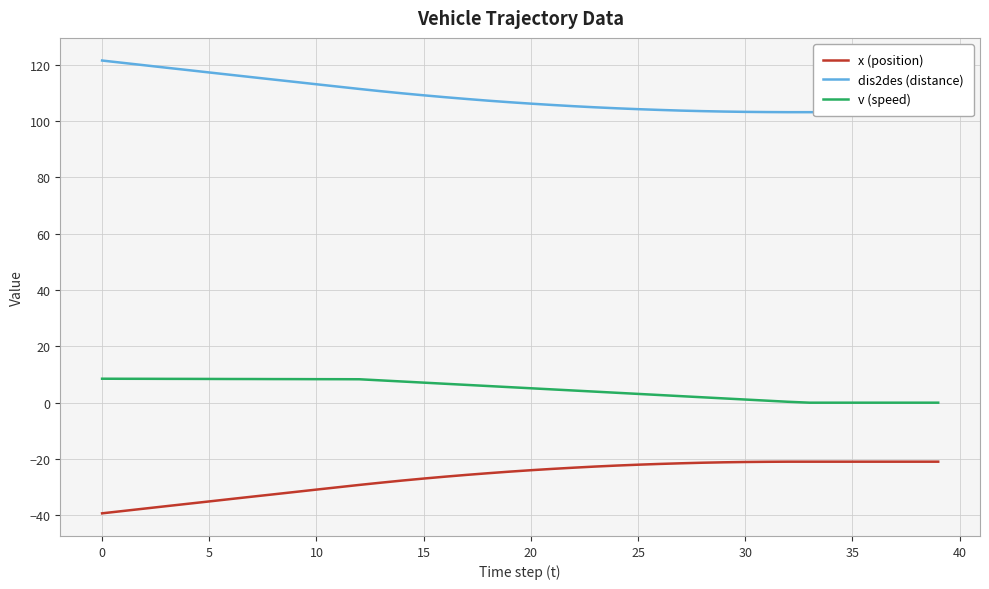

At how many categories does at least one series exceed 11?

40